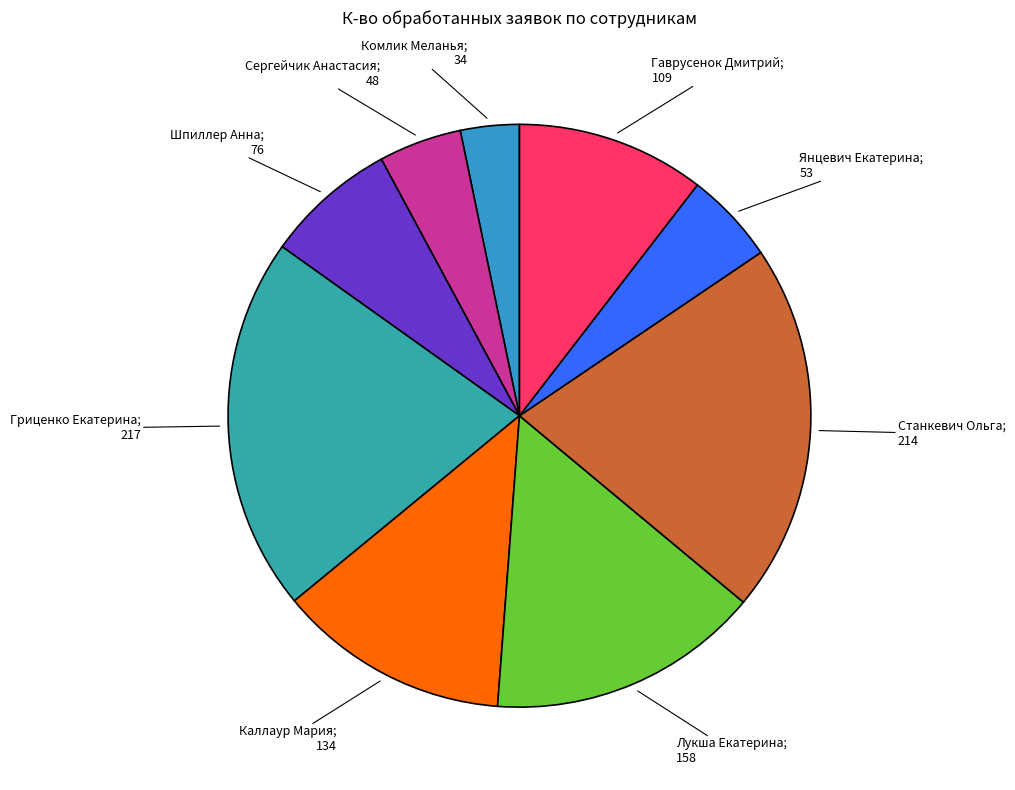

Is the sum of Станкевич Ольга; 214 and Гриценко Екатерина; 217 greater than half?

No